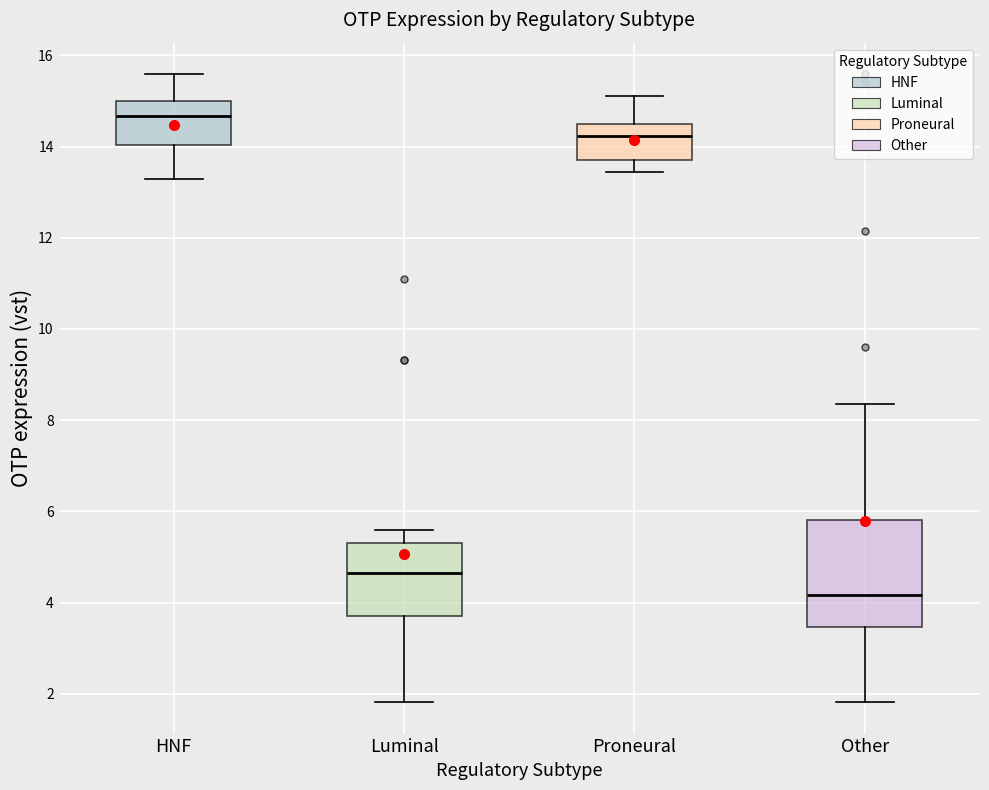

Which box's median line is the highest?

HNF